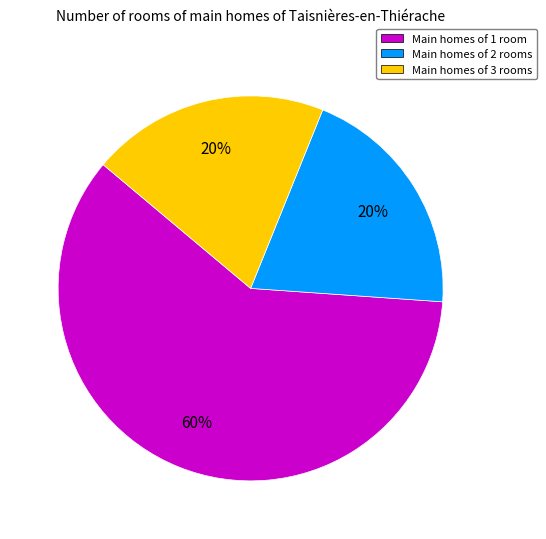

Is it true that Main homes of 2 rooms is 20% of the pie?

True